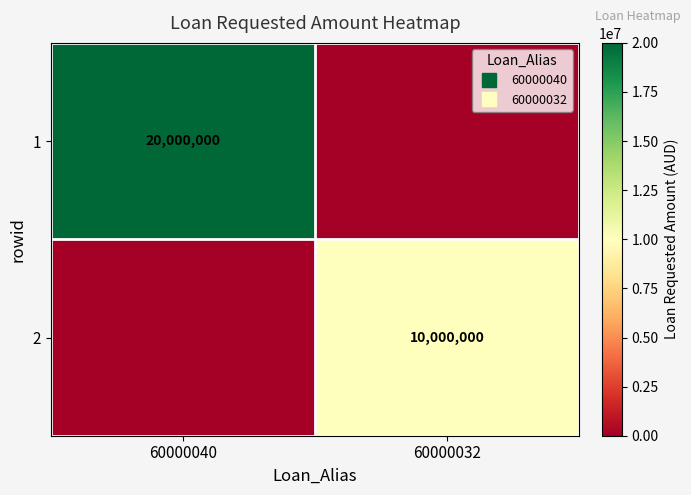

Which label corresponds to the largest value in the chart?

60000040